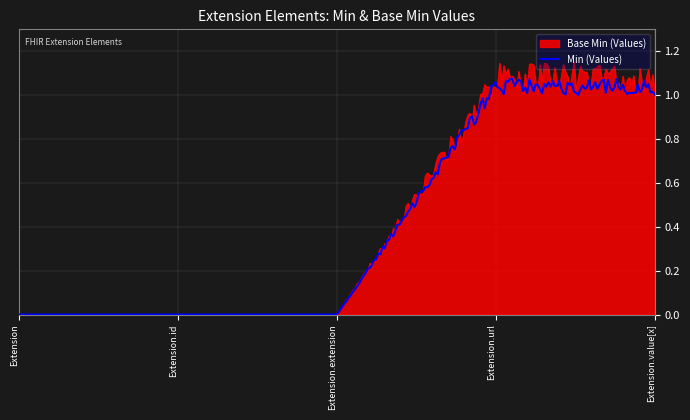

Which series has the widest spread of values?

Base Min (Values)